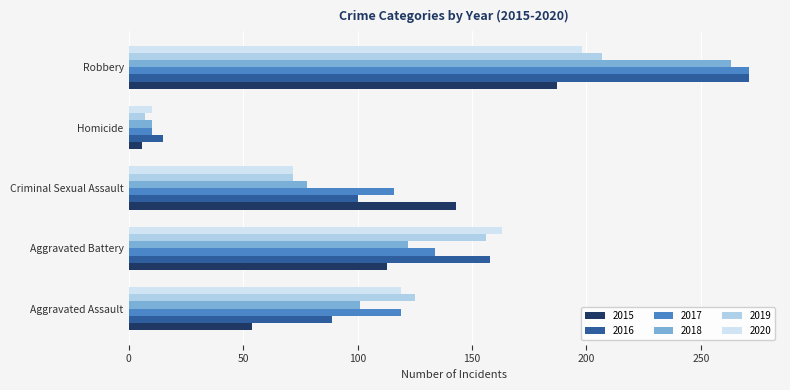

What is the difference between the highest and lowest values at Criminal Sexual Assault?

71